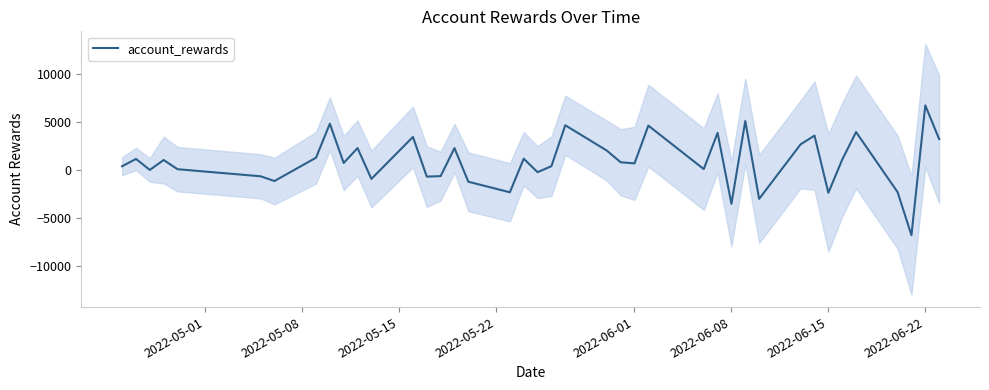

What is the maximum value shown in the chart?

6772.7